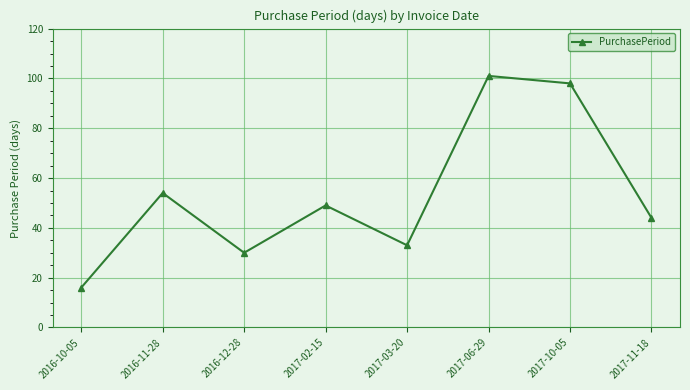

How many values are below 49?

4